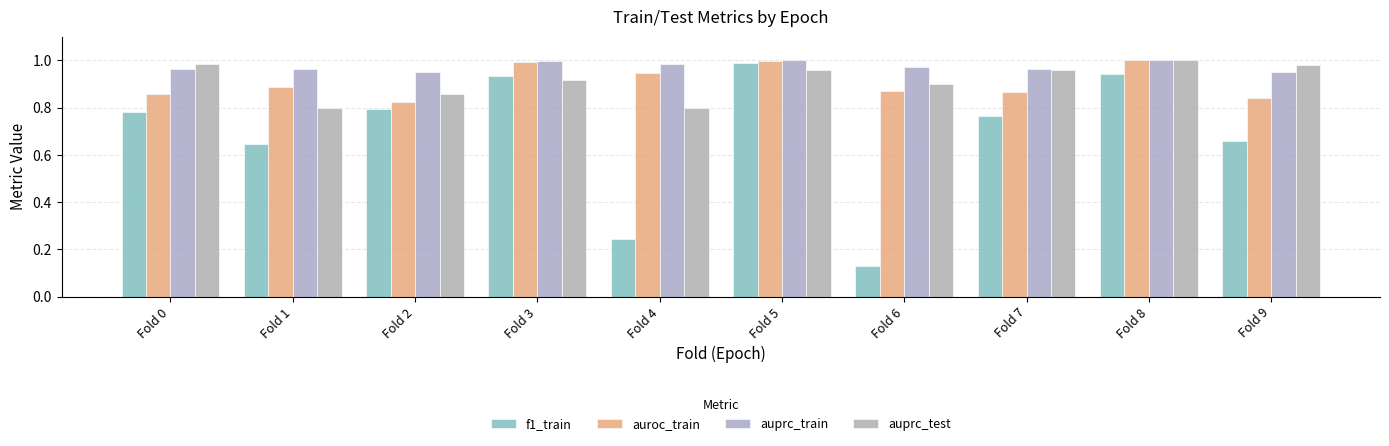

Read the auprc_train value at Fold 8.

1.0